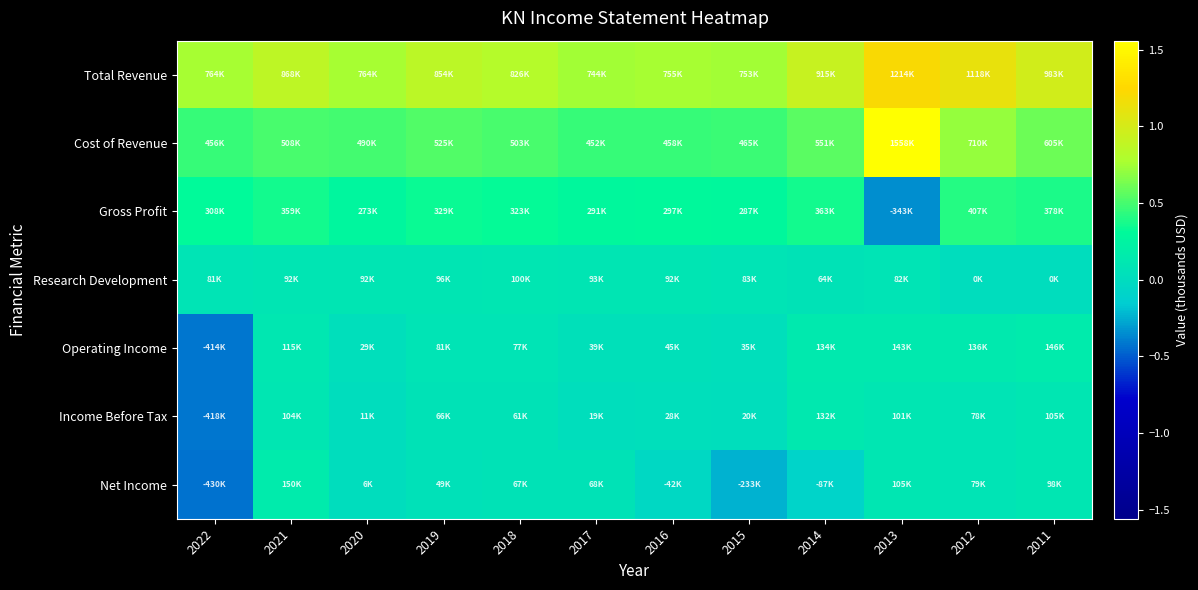

Which series has the largest total across all categories?

Total Revenue